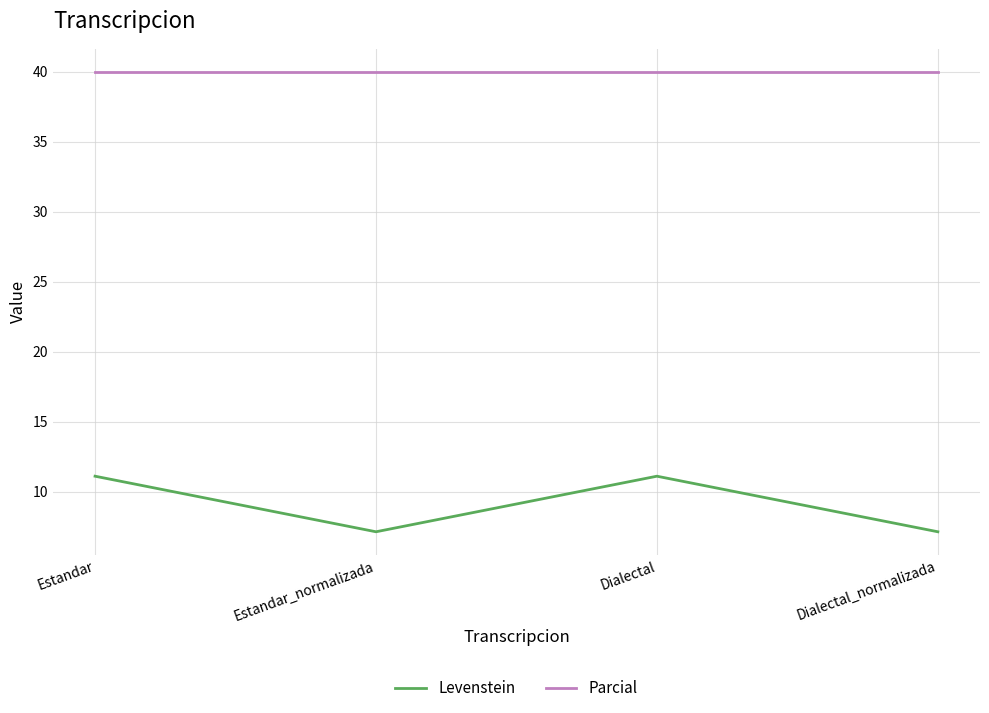

What is the sum of all Parcial values?

160.0